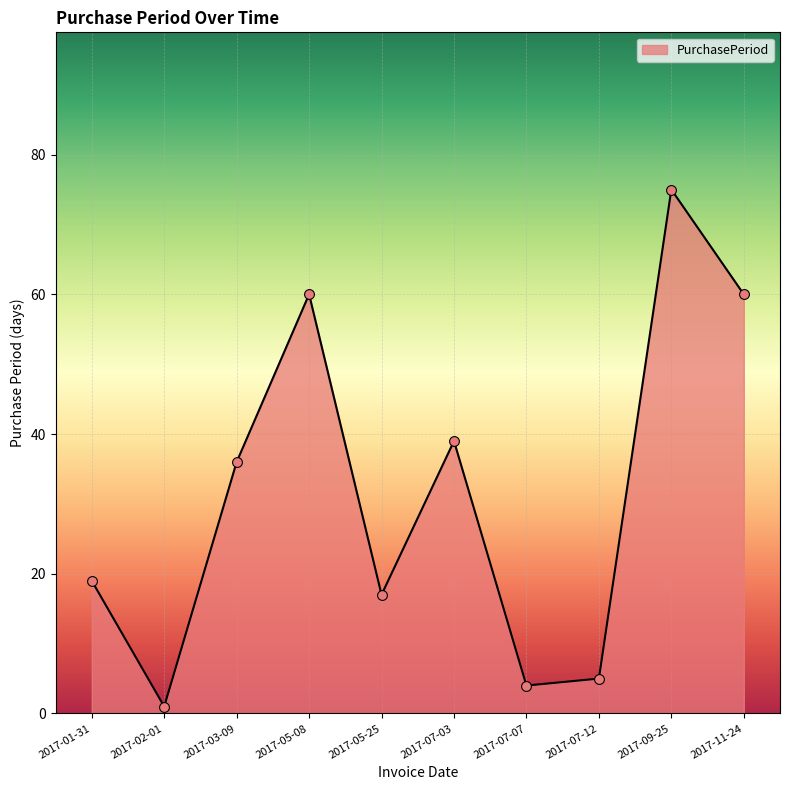

What is the ratio of the value at 2017-05-08 to the value at 2017-01-31?

3.2